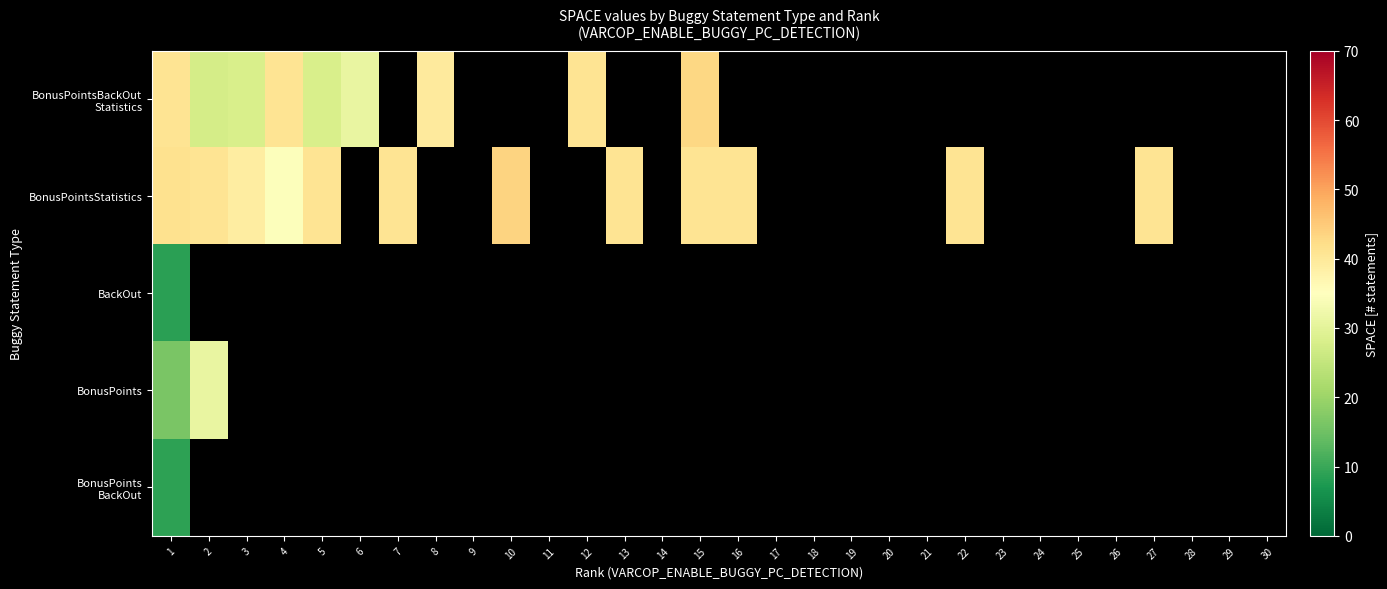

How many categories are shown in the chart?

30